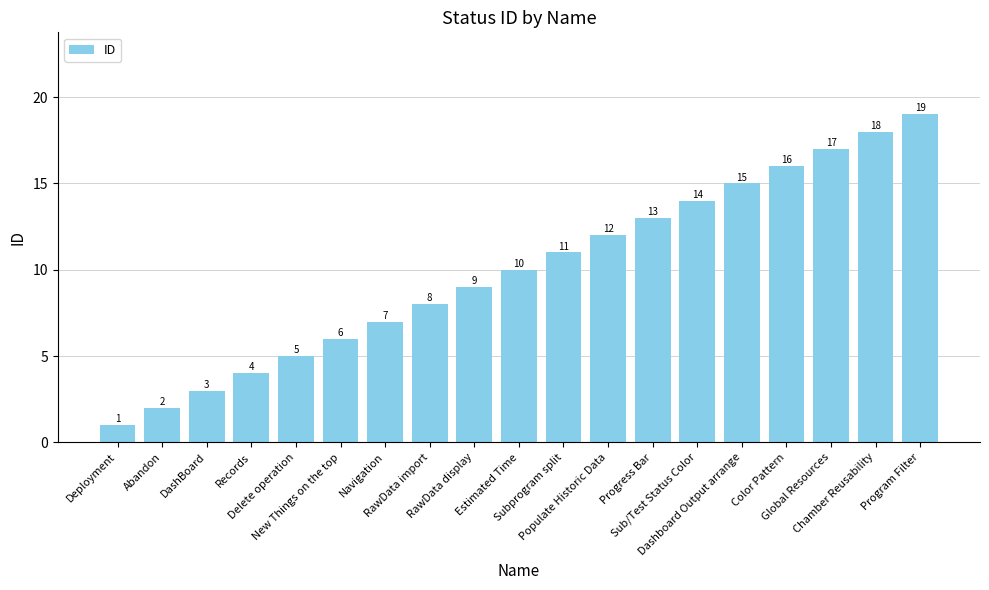

Count the number of categories in the chart.

19